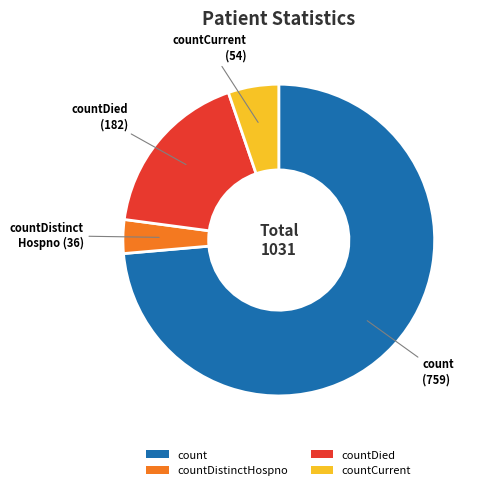

True or false: count accounts for 74% of the total.

True